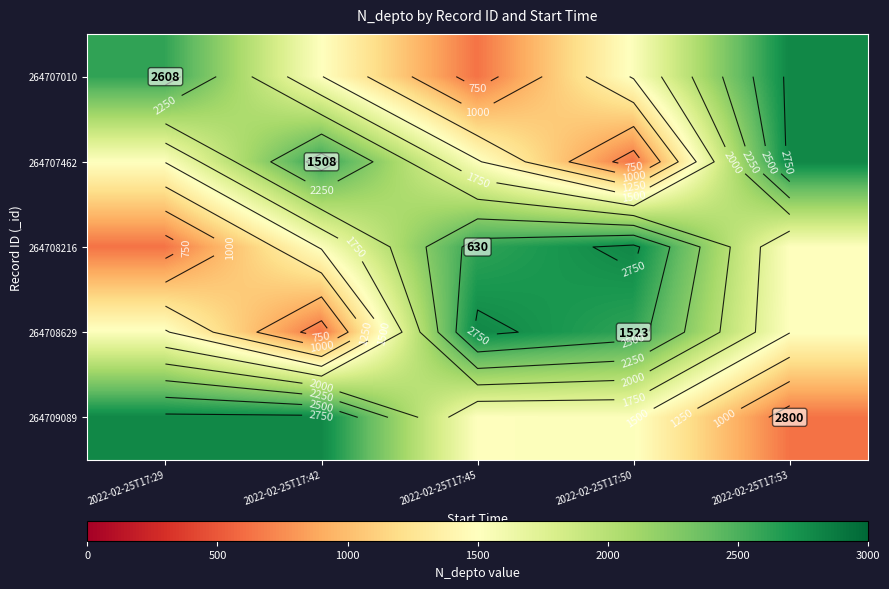

How many data points in 264709089 are above 1523?

2